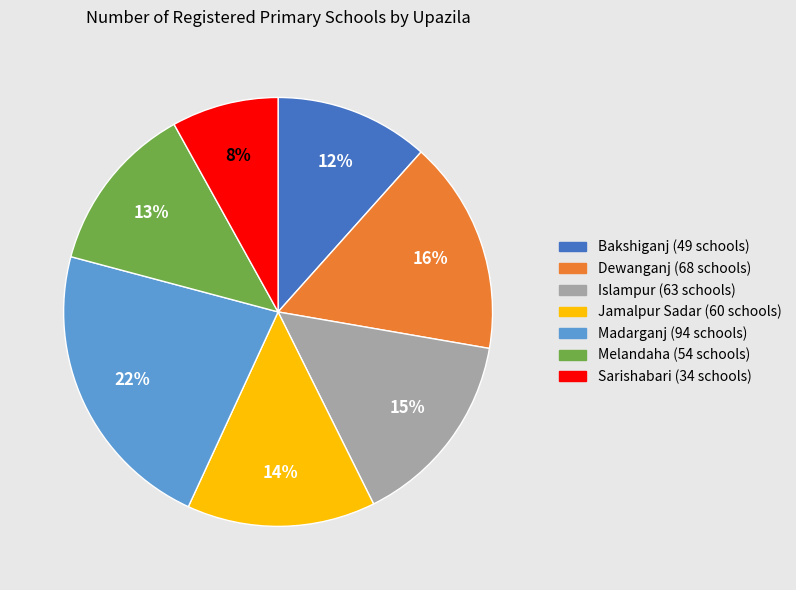

Is Sarishabari the majority of the pie?

No